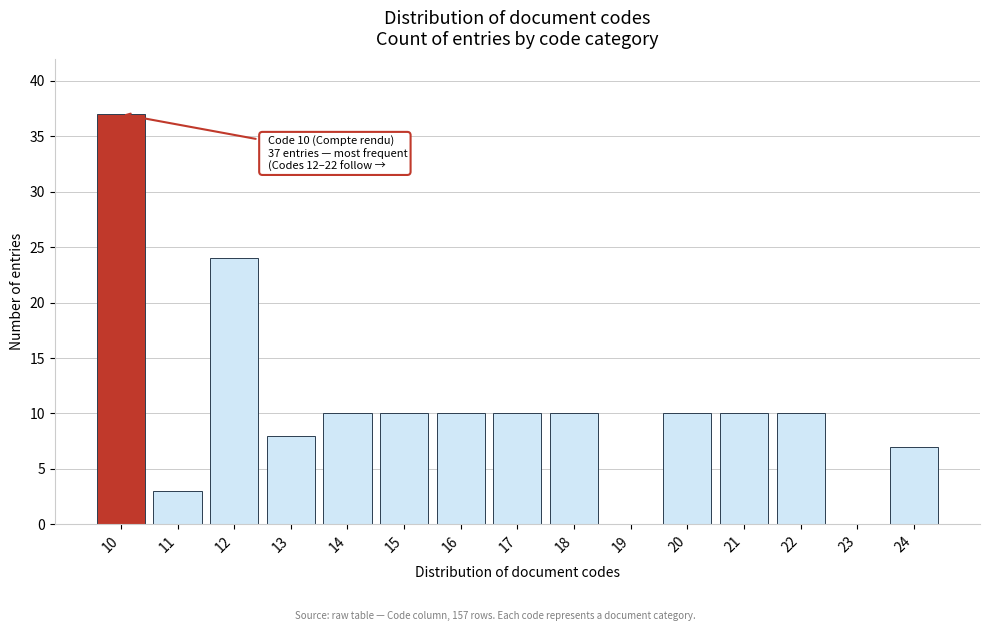

Reading left to right, extract all data points from this chart.

10=37	11=3	12=24	13=8	14=10	15=10	16=10	17=10	18=10	19=0	20=10	21=10	22=10	23=0	24=7